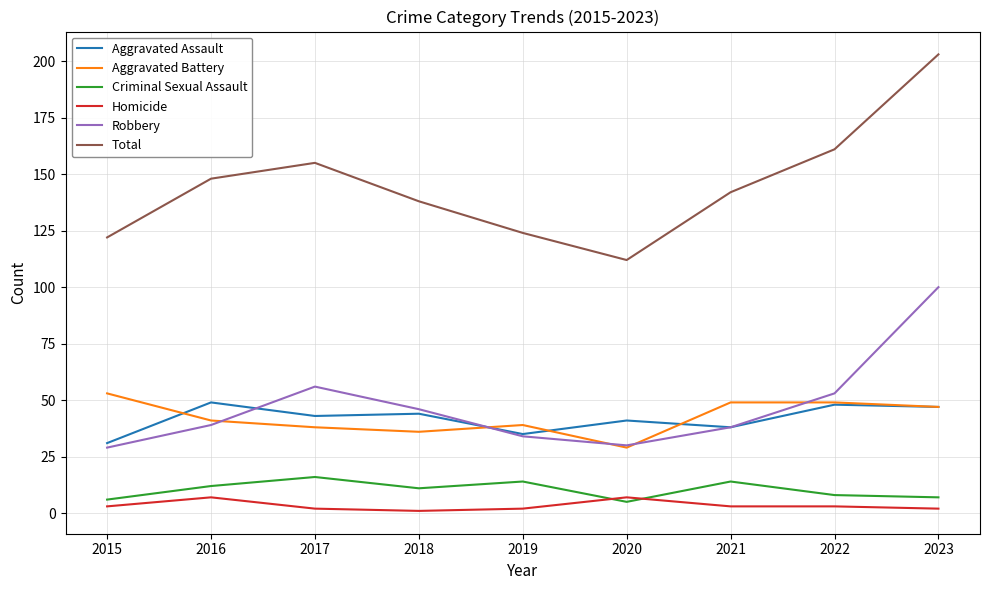

Which category has the highest value in the Criminal Sexual Assault series?

2017